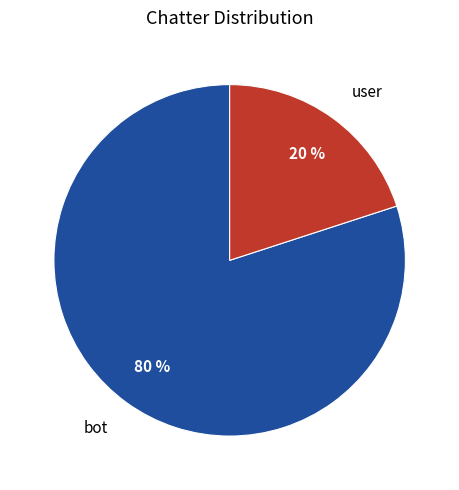

Rank the categories by value from lowest to highest.

user, bot